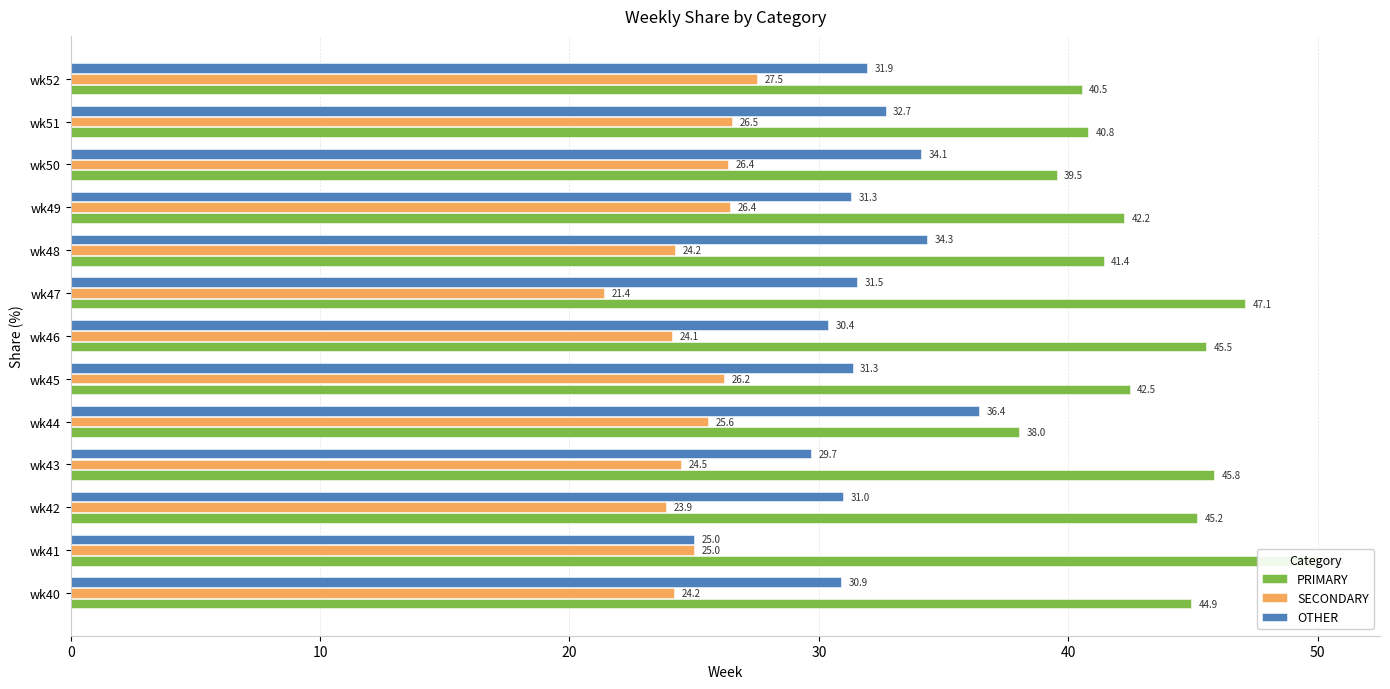

The PRIMARY series shows 31.8 at wk41. True or false?

False